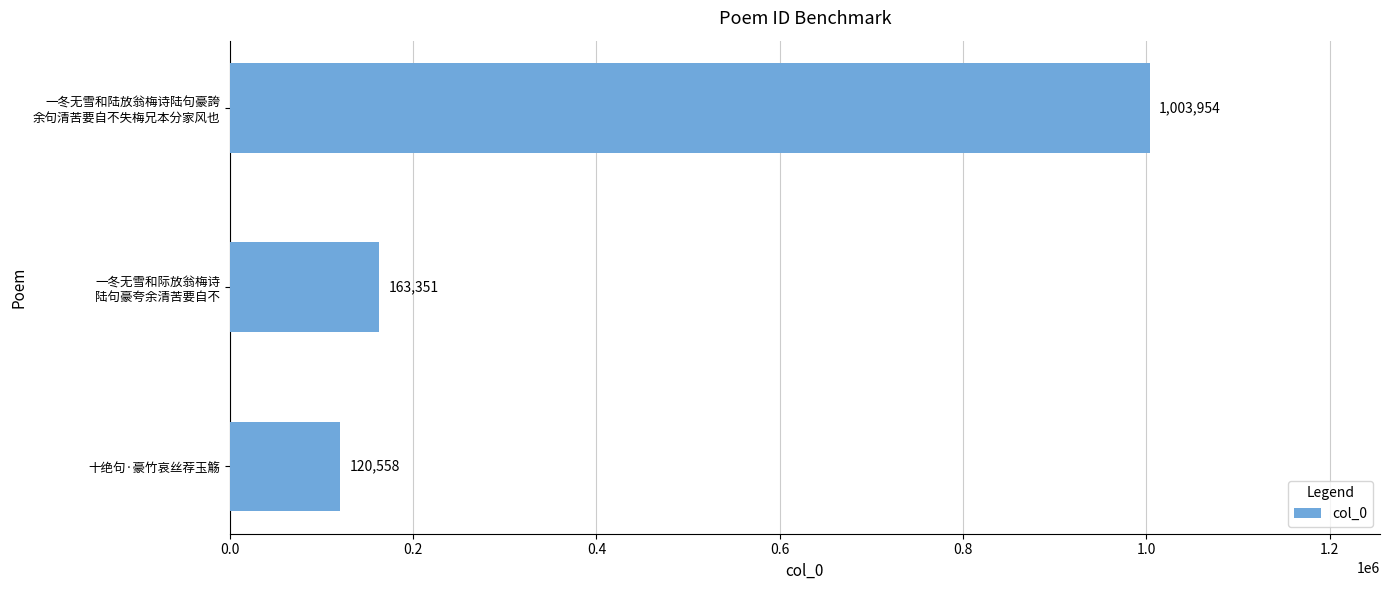

Is it true that the value at 十绝句·豪竹哀丝荐玉觞 is 202689?

False